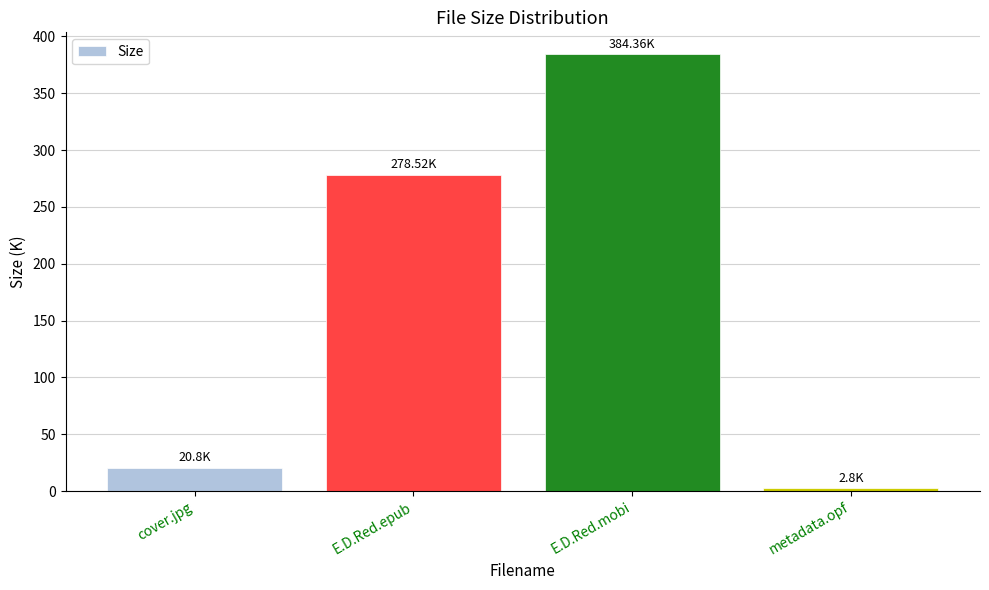

At which category does the chart reach its minimum across all series?

metadata.opf